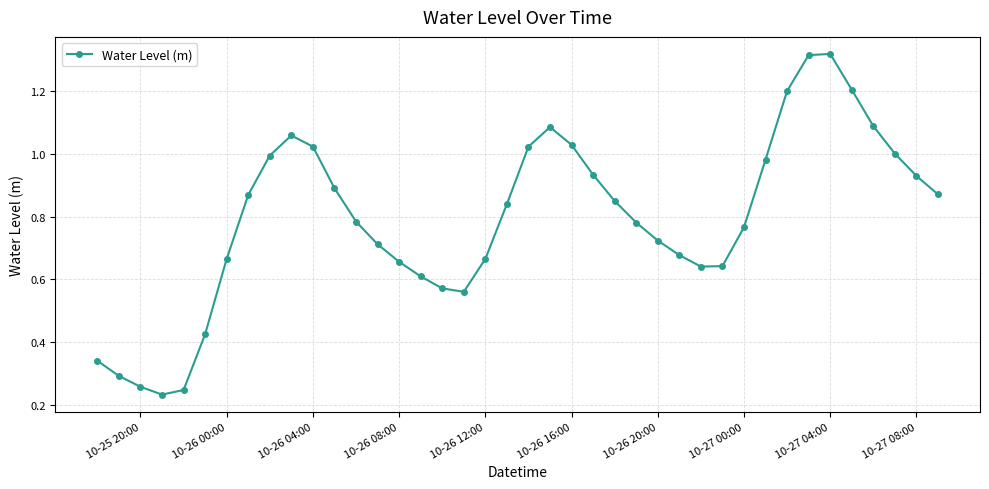

What is the value of the 33rd point from the left?

1.2